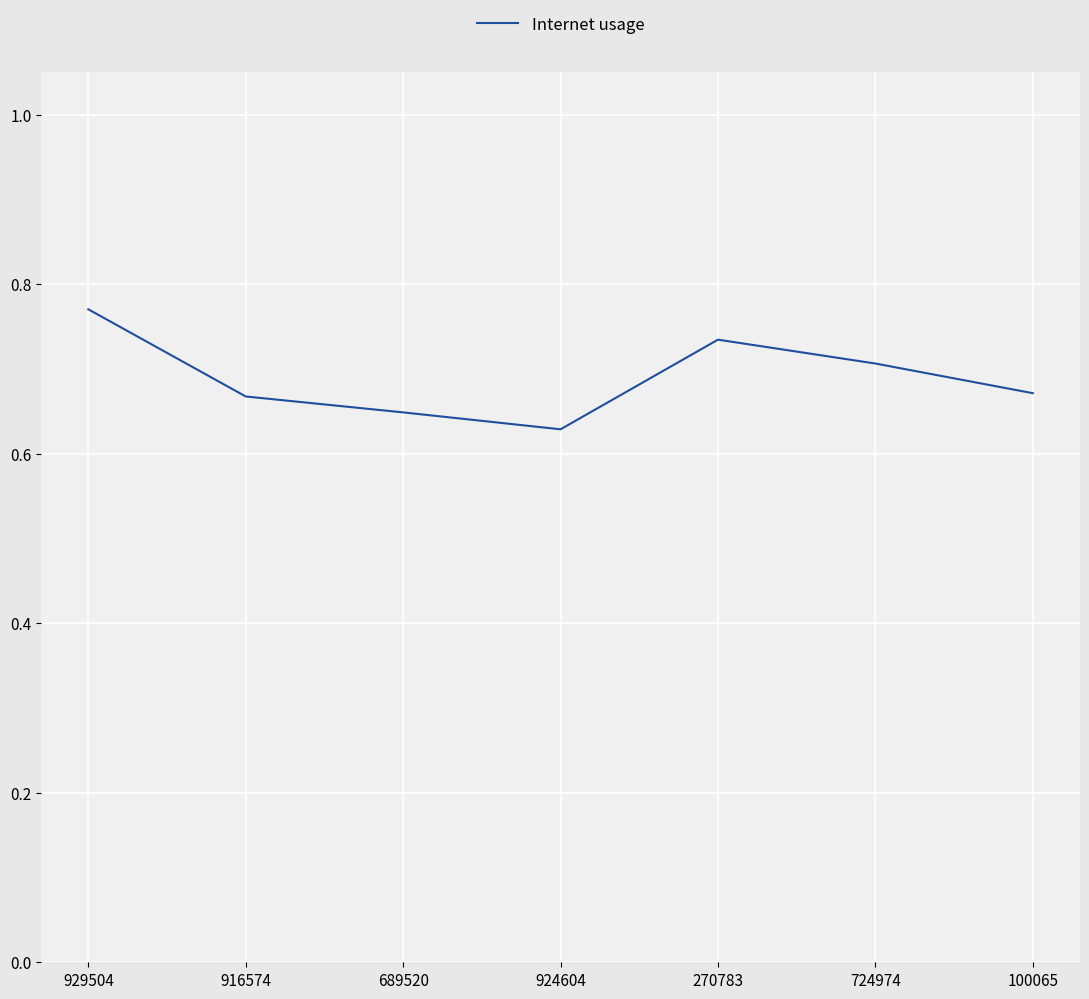

How many interior local valleys (lower than both neighbors) does the data have?

1